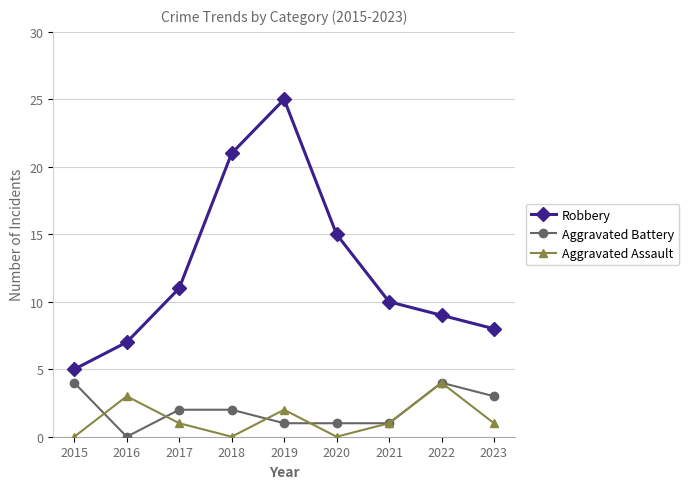

Does the chart have visible grid lines?

Yes